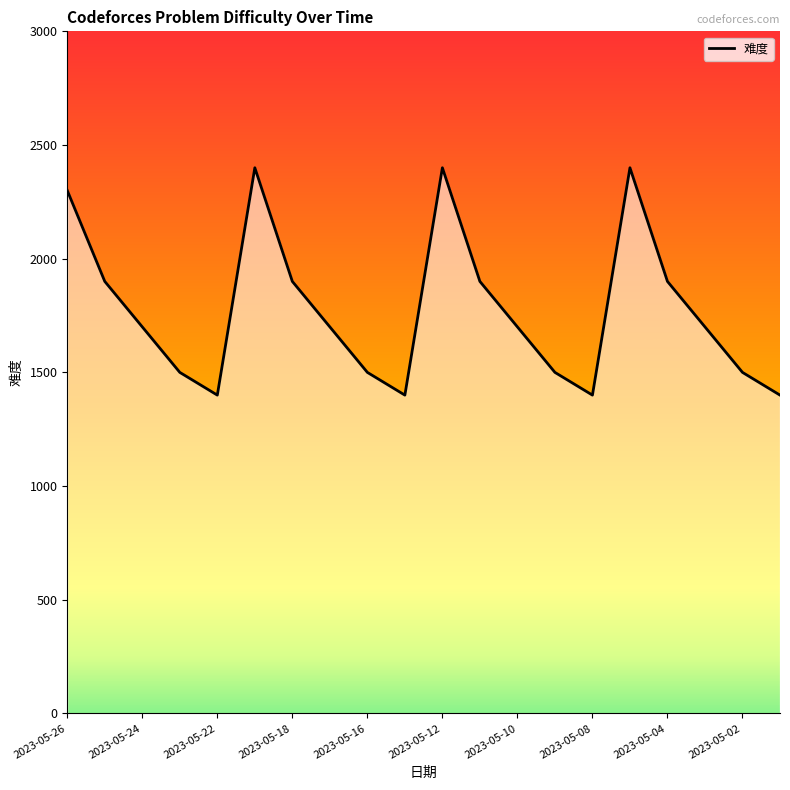

How many categories are shown in the chart?

20